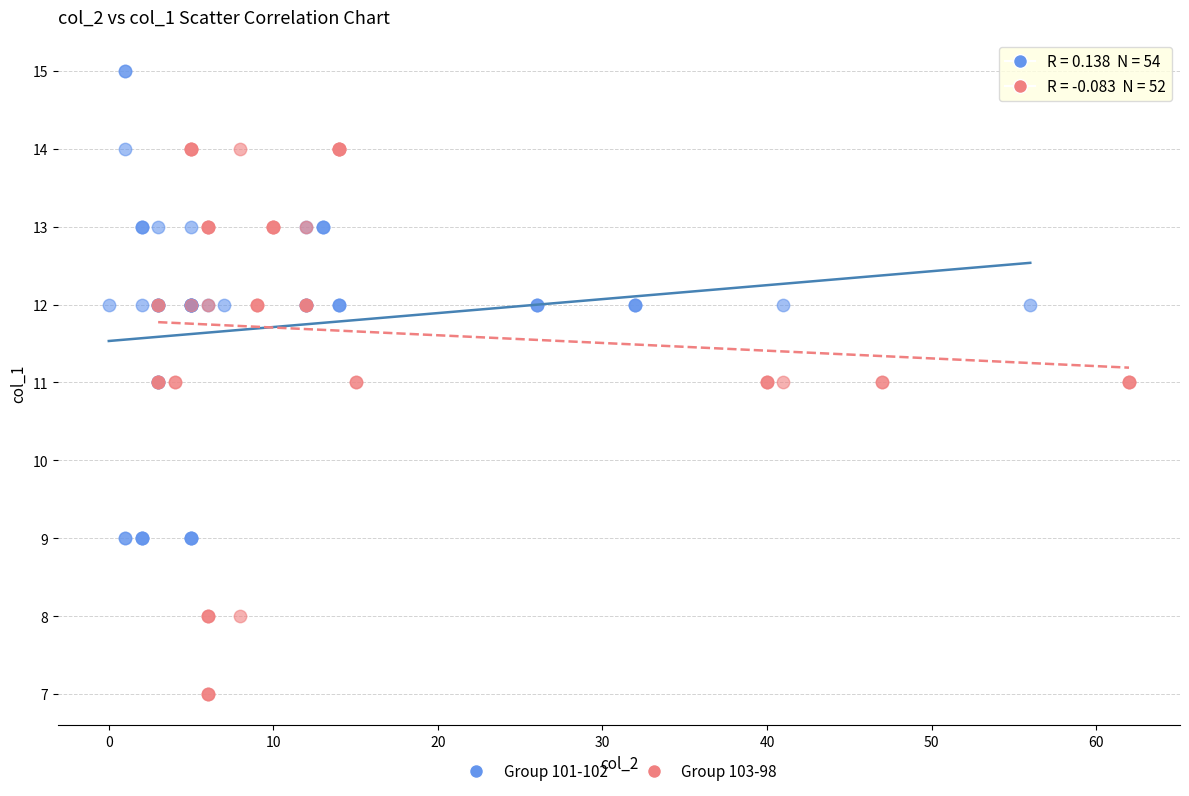

What are all the series names shown in the legend?

Group 101-102, Group 103-98